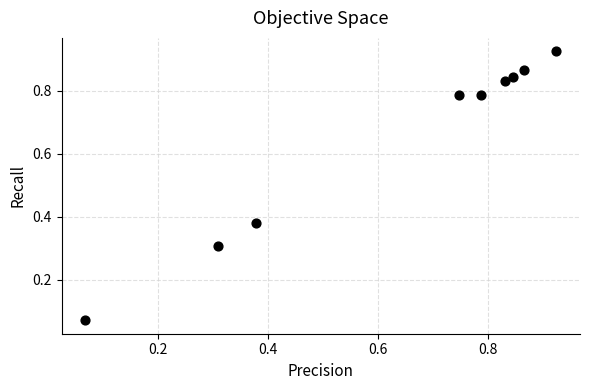

What is the average X value?

0.6